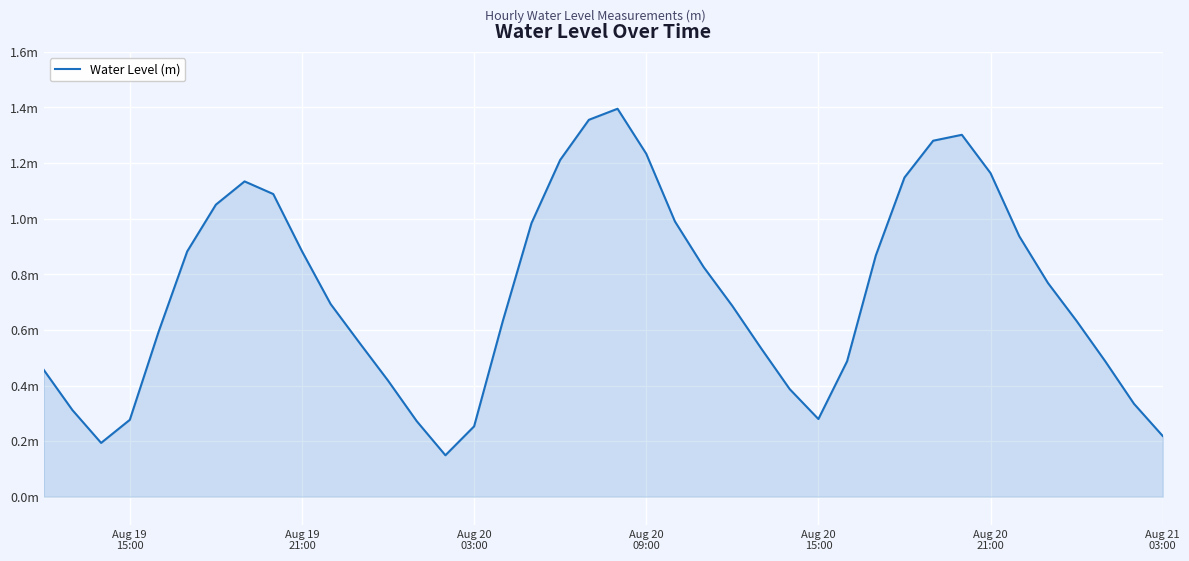

Does the chart have visible grid lines?

Yes